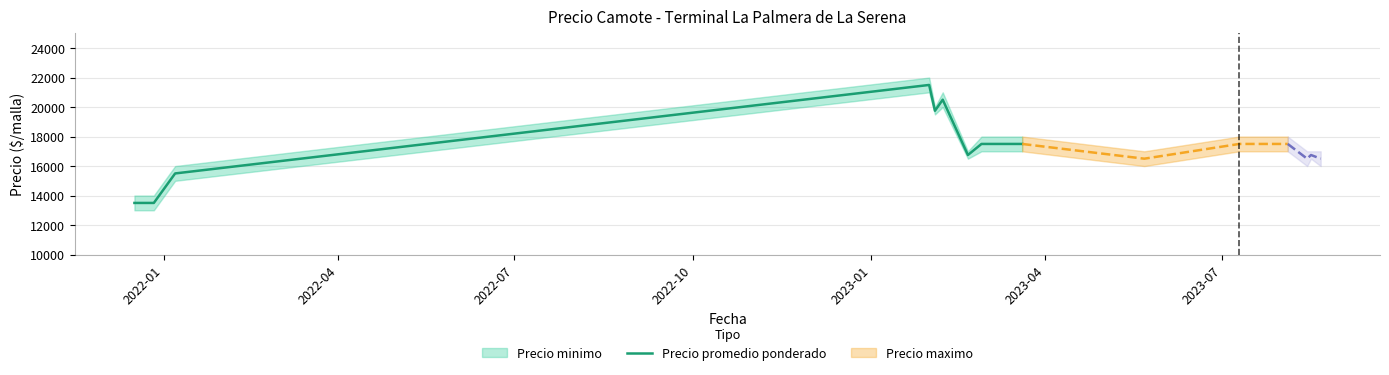

What is the difference between the second highest and minimum values?

7000